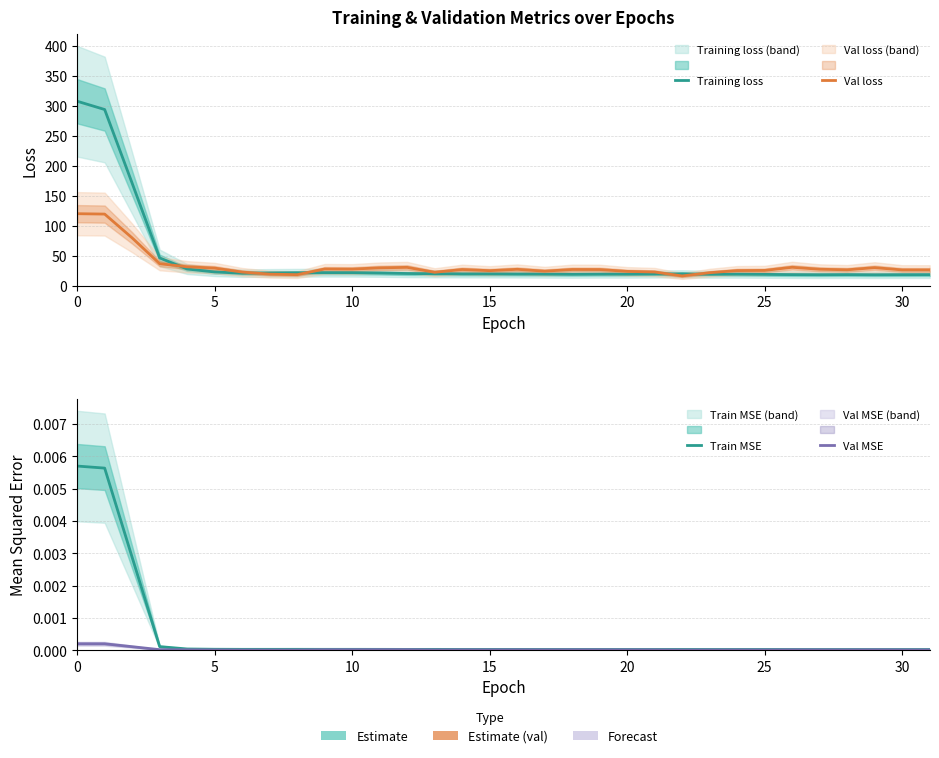

The loss series shows 19.5 at 15. True or false?

True